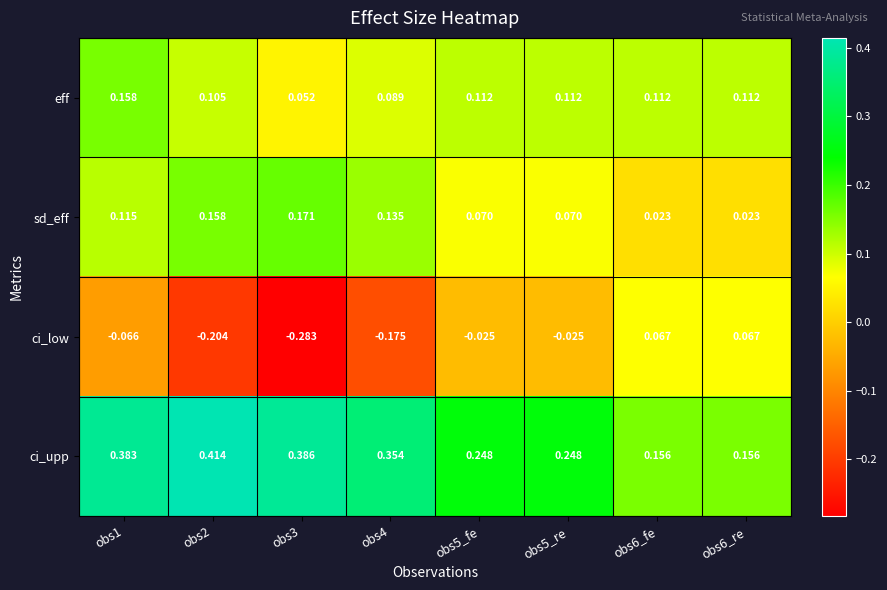

Is the value of ci_upp at obs5_re greater than the value of sd_eff at obs5_re?

Yes